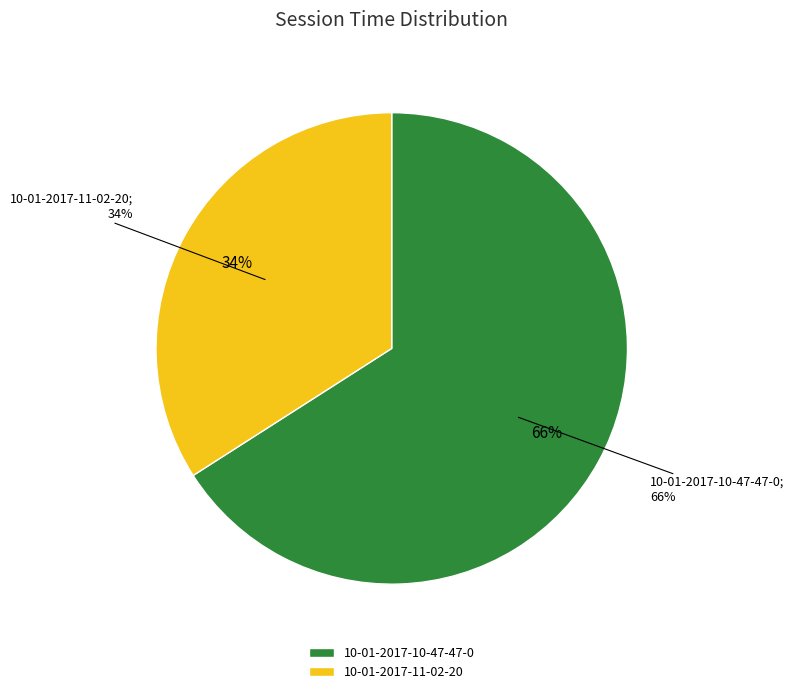

Which slice represents more than half of the pie?

10-01-2017-10-47-47-0